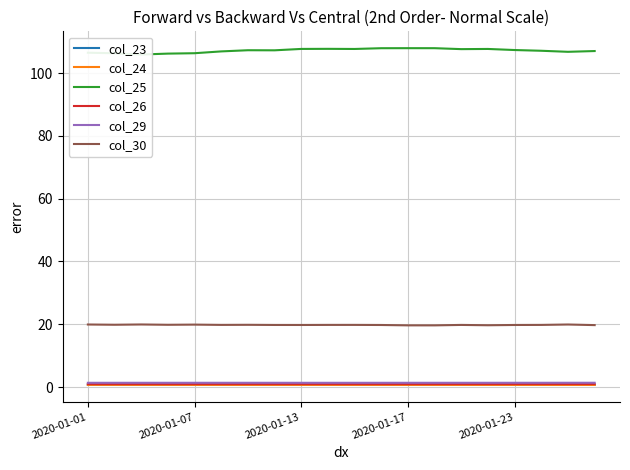

True or false: col_30 and col_29 cross at least once.

False